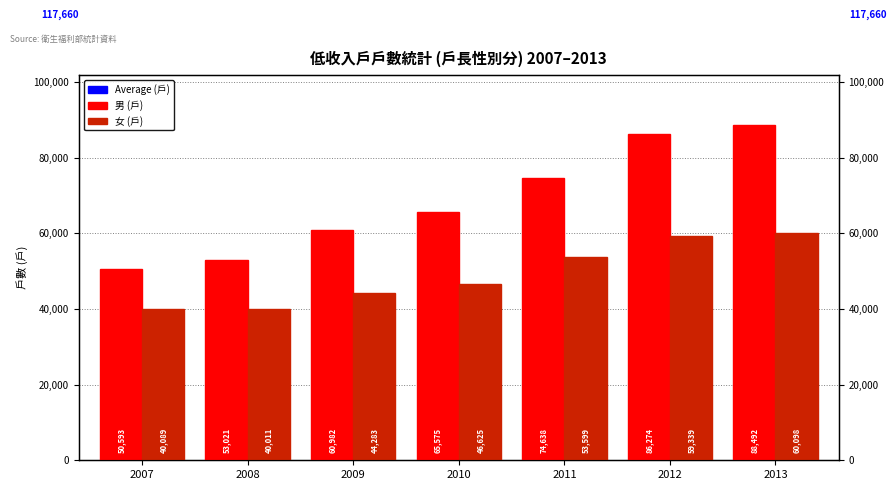

Rank the series by their average value, from lowest to highest.

女(Female), 男(Male)